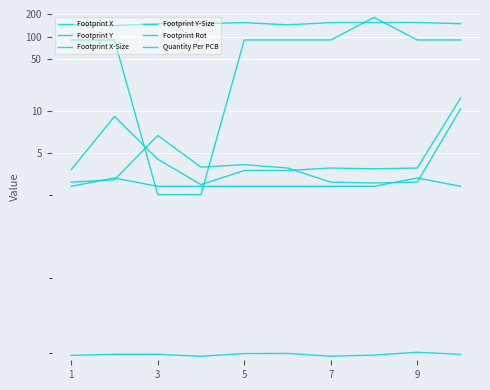

True or false: Footprint X-Size has more than 2 interior local peaks.

False